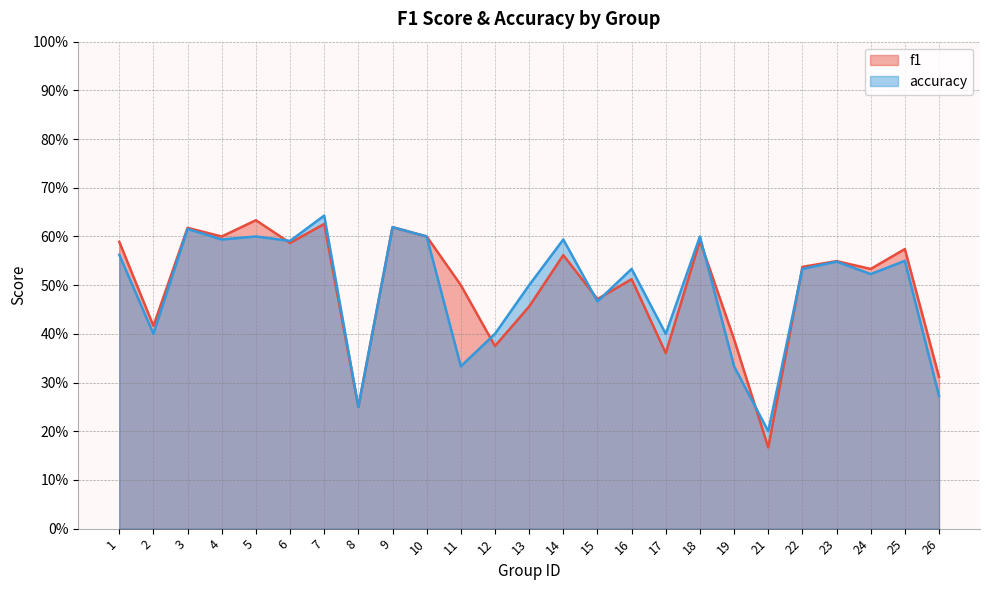

What is the value of the accuracy point at the 7th from the left?

0.6